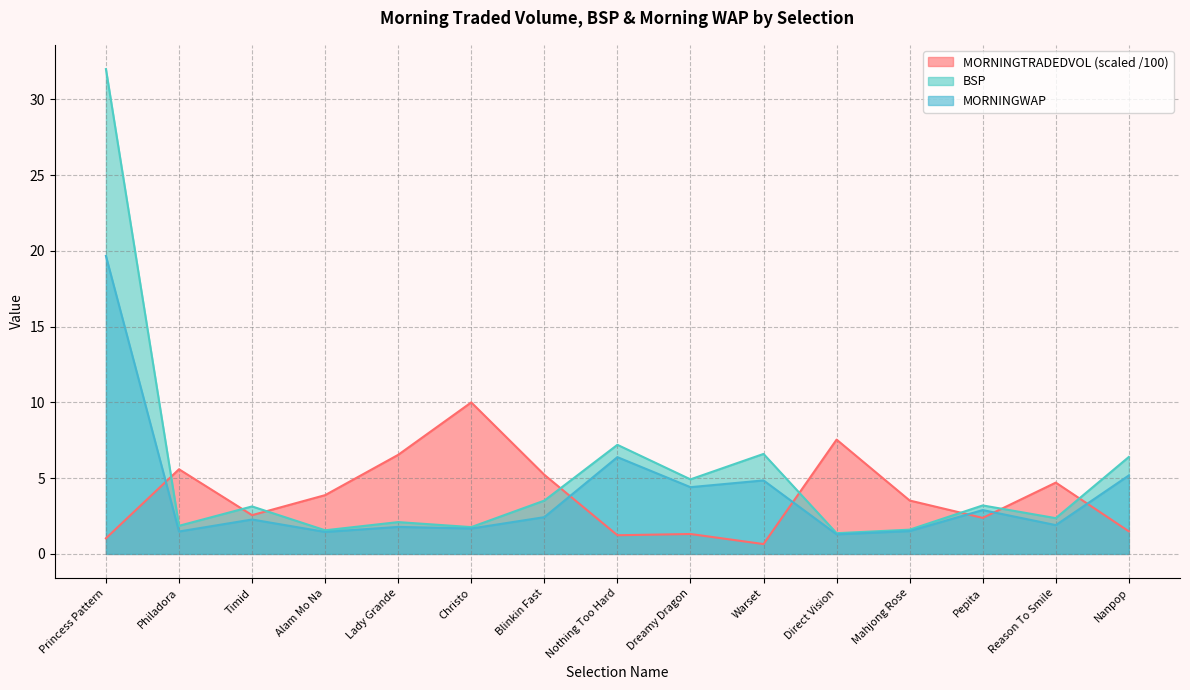

What is the difference between the maximum and minimum values in the MORNINGWAP series?

18.4